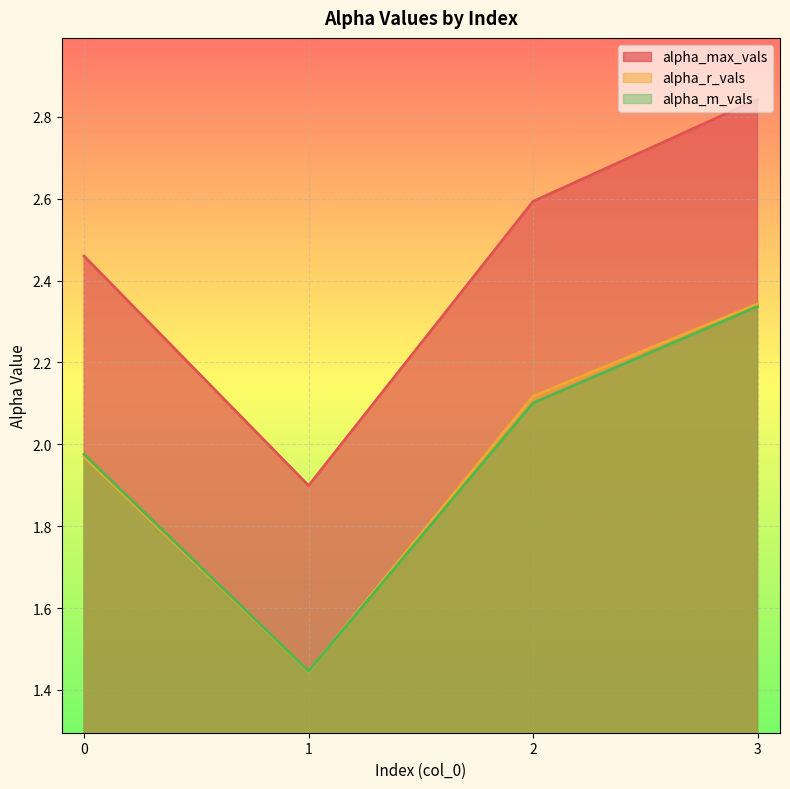

What is the minimum value shown in the chart?

1.4